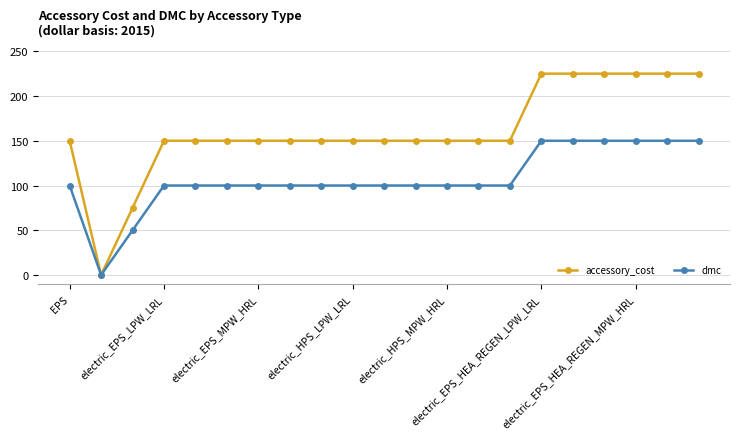

Rank the series by their average value, from lowest to highest.

dmc, accessory_cost